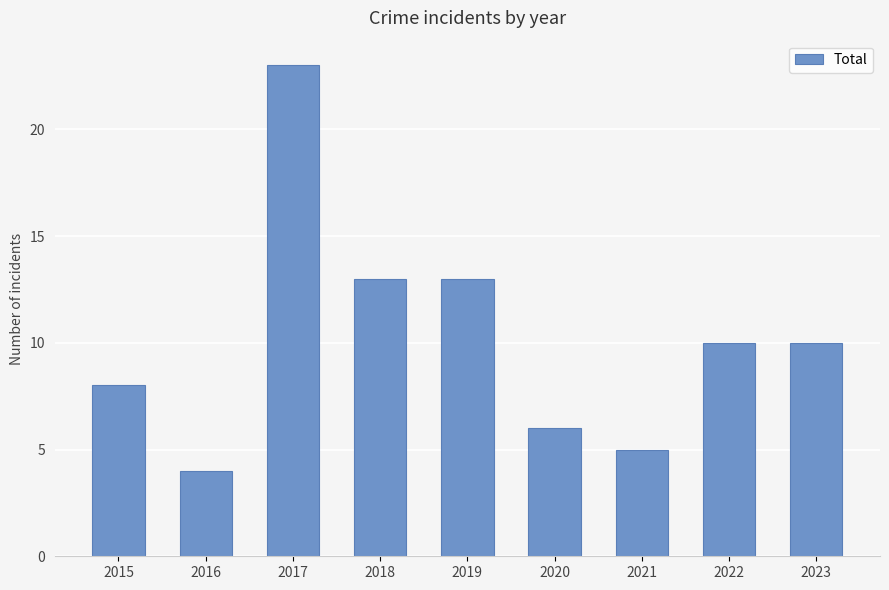

At which label does the data first exceed 10?

2017